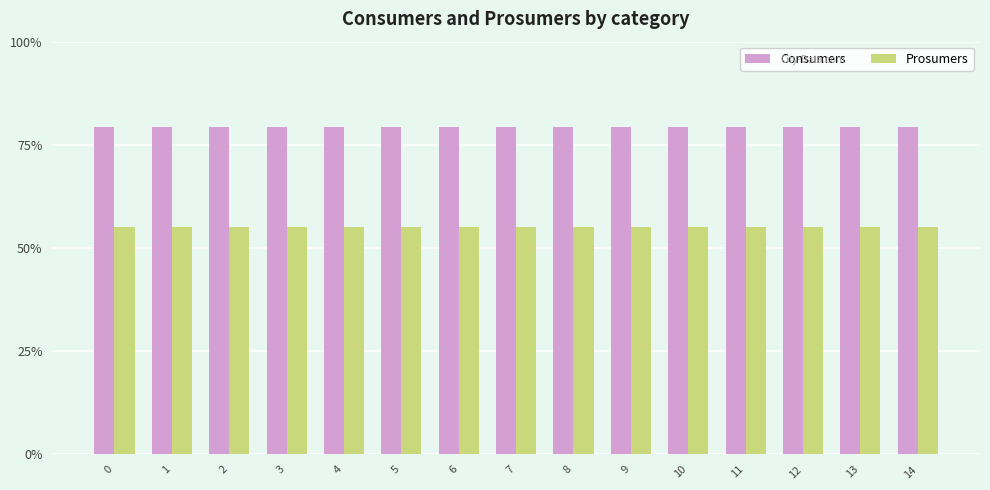

Are the bars grouped side by side (vs. stacked)?

Yes